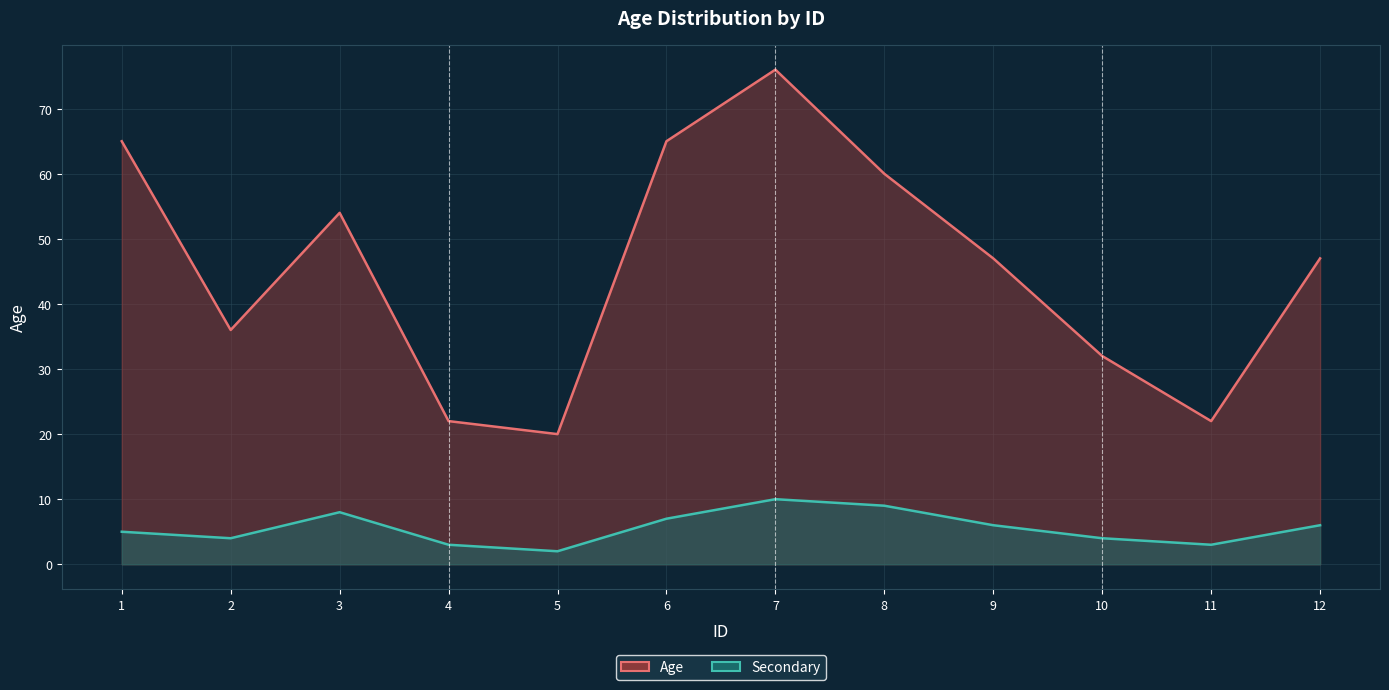

Between 7 and 5, which is larger?

7